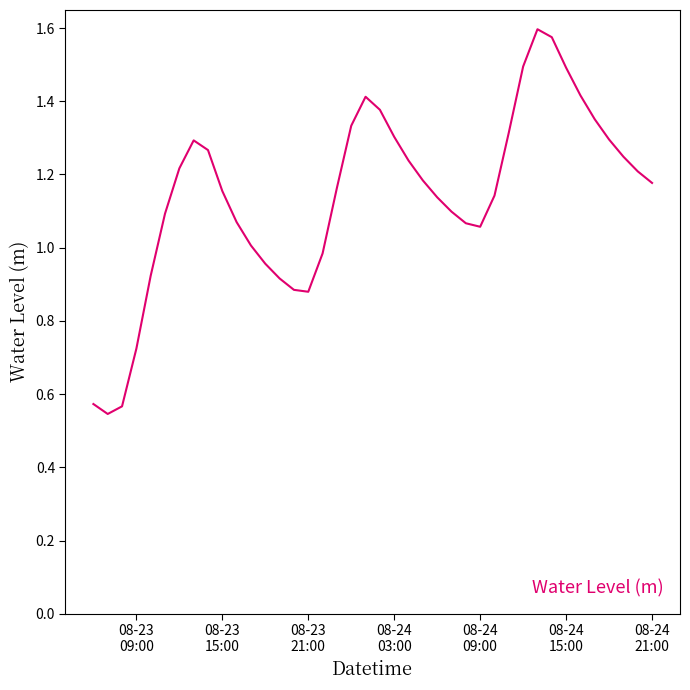

What is the smallest value displayed?

0.5